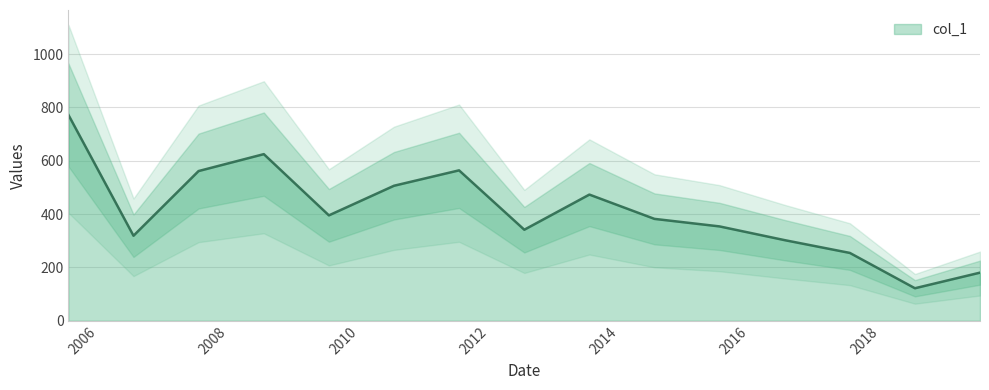

What position from the left is 2019-07-15?

15